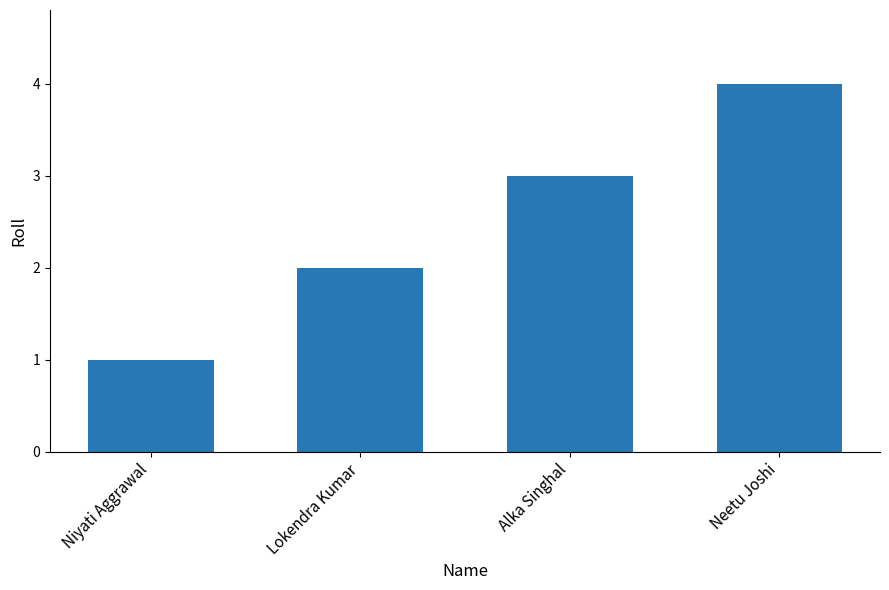

How many categories are shown in the chart?

4